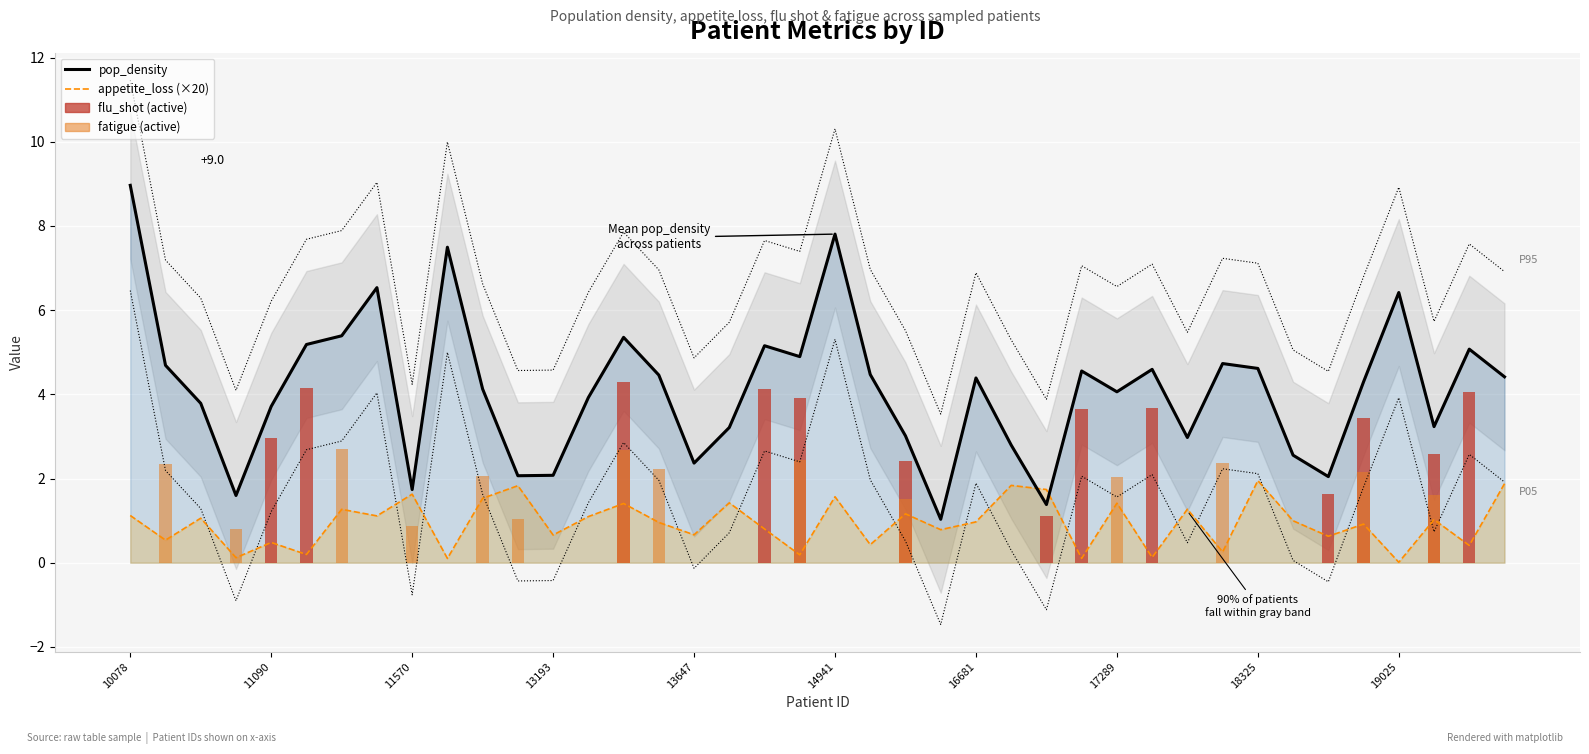

What is the difference between the maximum and minimum values in the pop_density series?

7.9